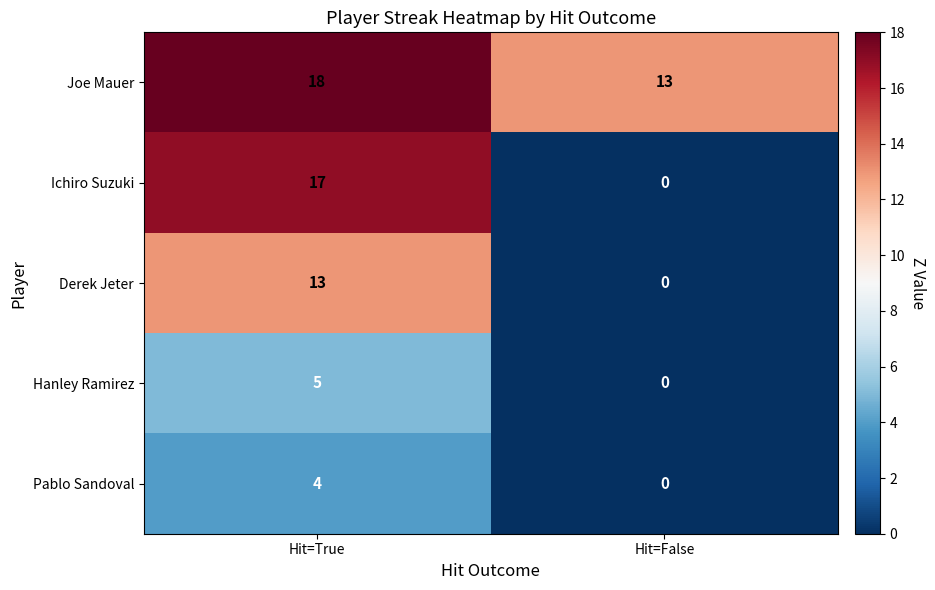

Rank the series by their maximum value, from lowest to highest.

Pablo Sandoval, Hanley Ramirez, Derek Jeter, Ichiro Suzuki, Joe Mauer